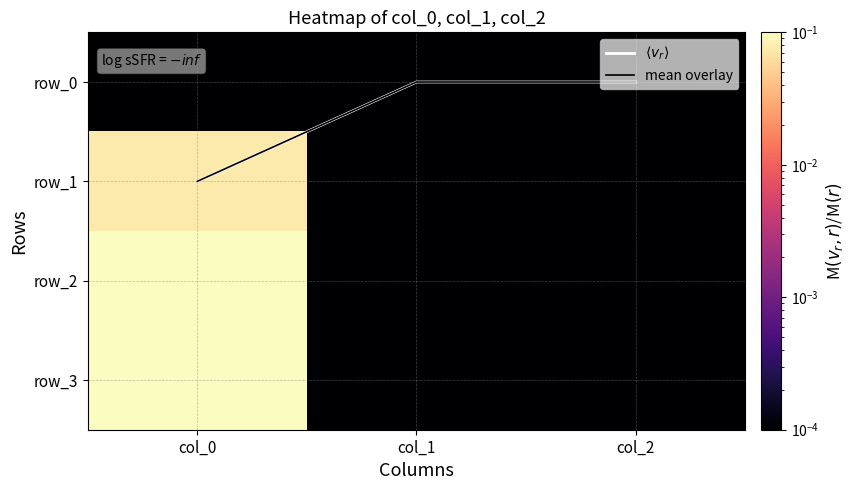

At which category is the sum across all series the highest?

col_0